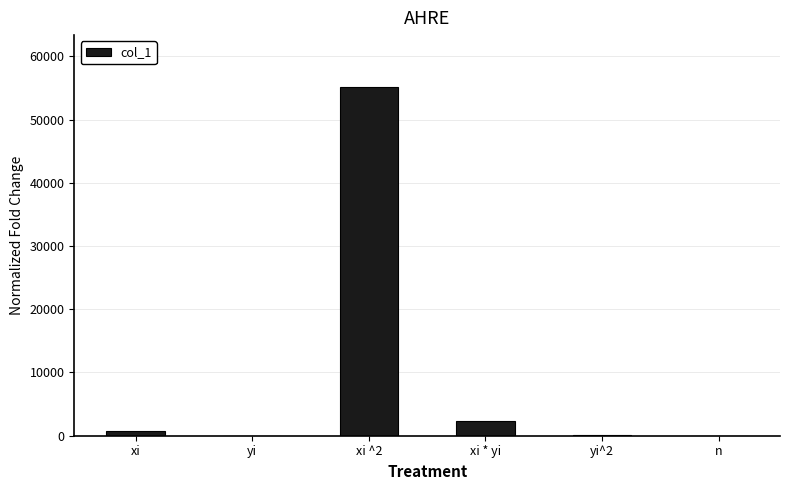

At which category does the chart reach its peak across all series?

xi ^2